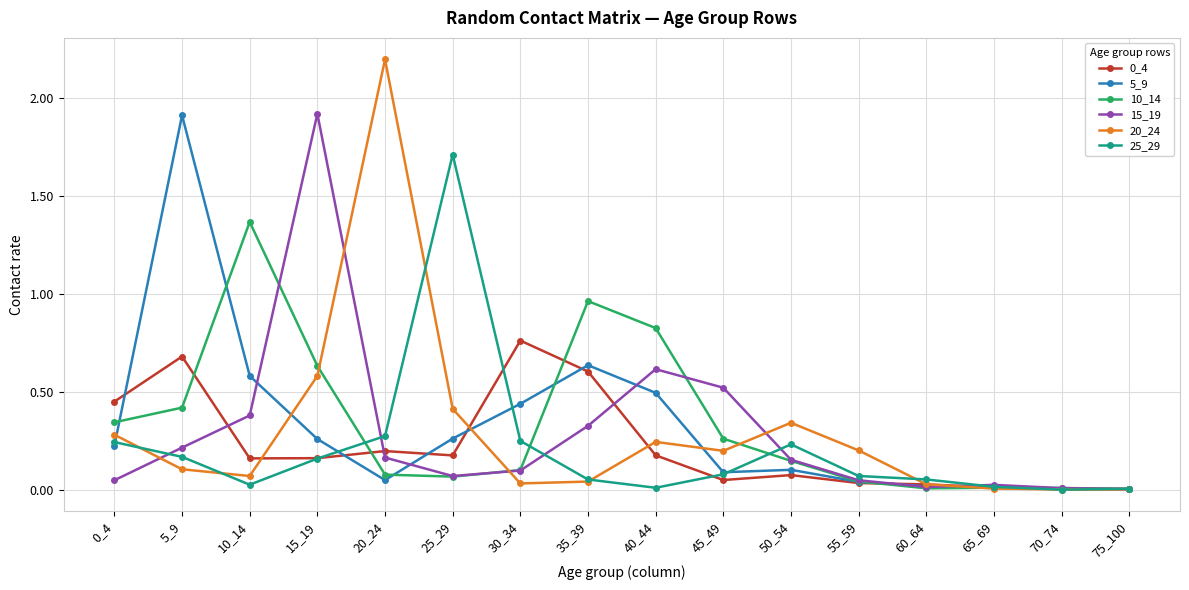

True or false: 25_29 and 15_19 intersect in this chart.

True